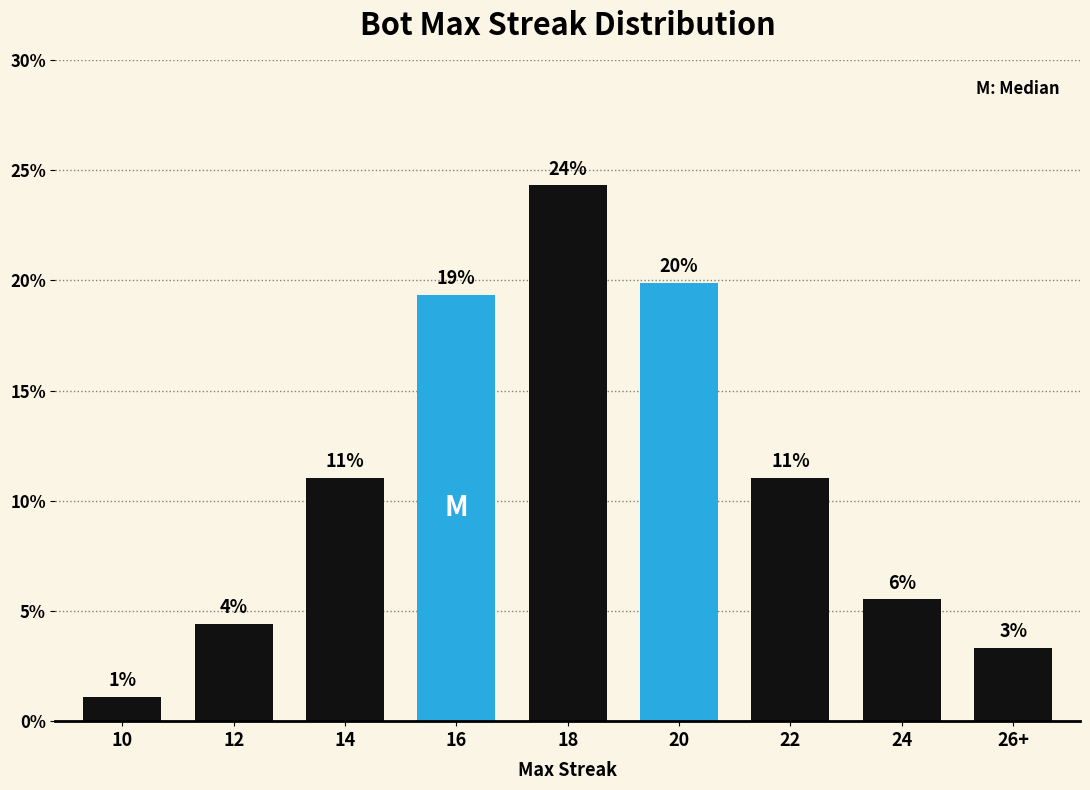

Are the bars horizontal?

No